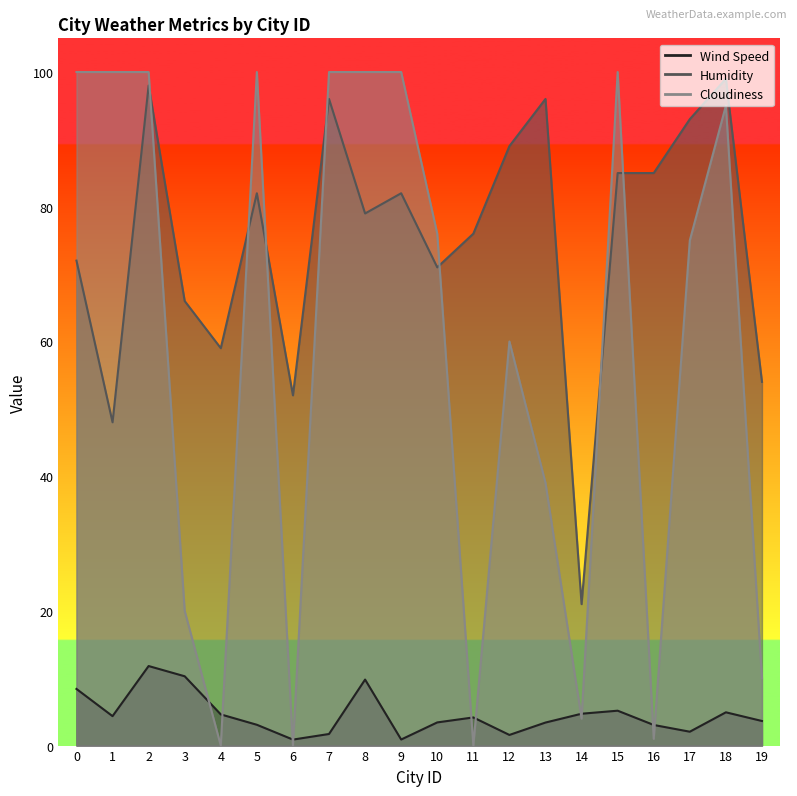

Rank the series at 0 from lowest to highest value.

Wind Speed, Humidity, Cloudiness